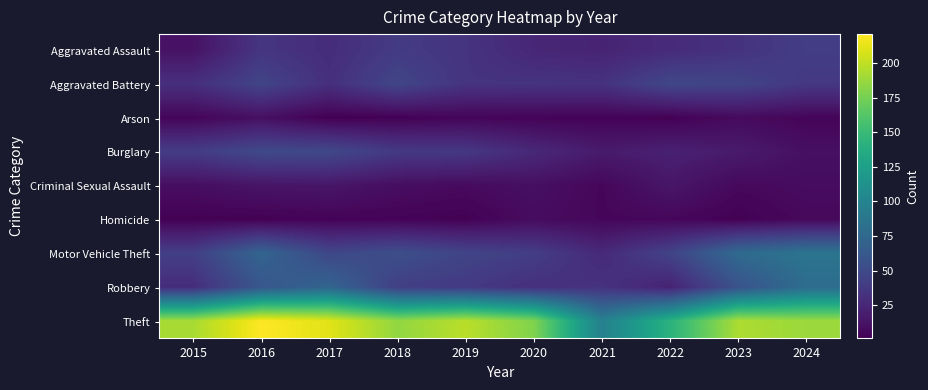

Which label corresponds to the smallest value in the chart?

2017